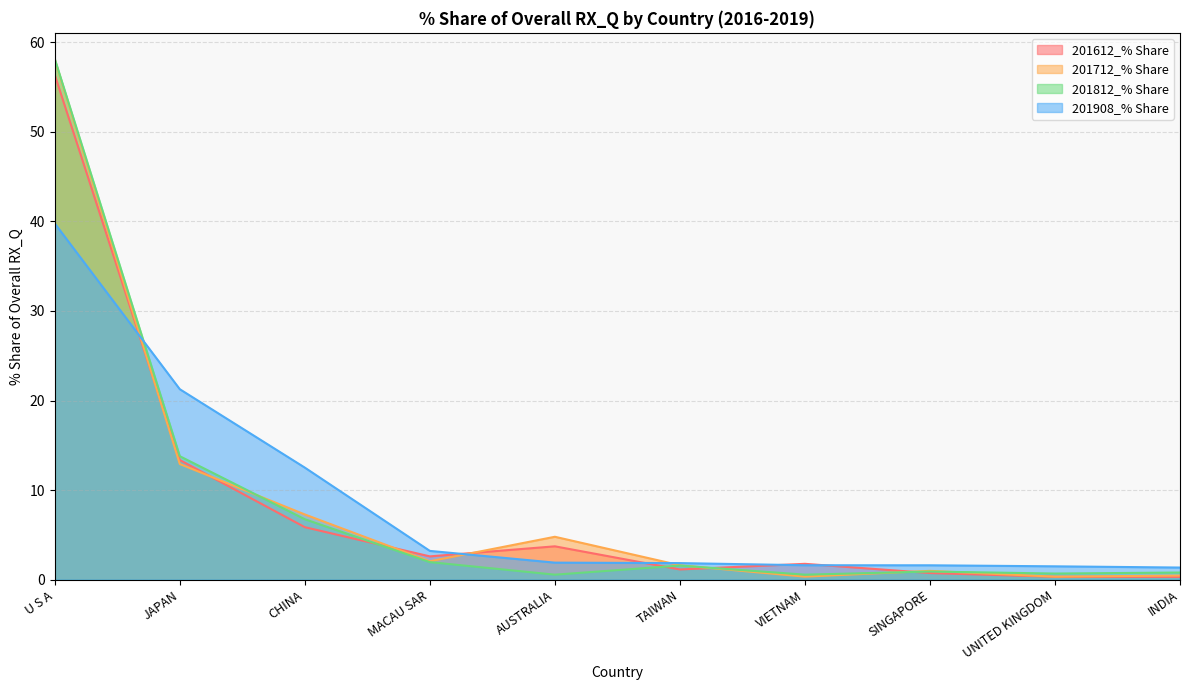

In 201612_% Share, how many points are higher than both neighbors (excluding endpoints)?

2